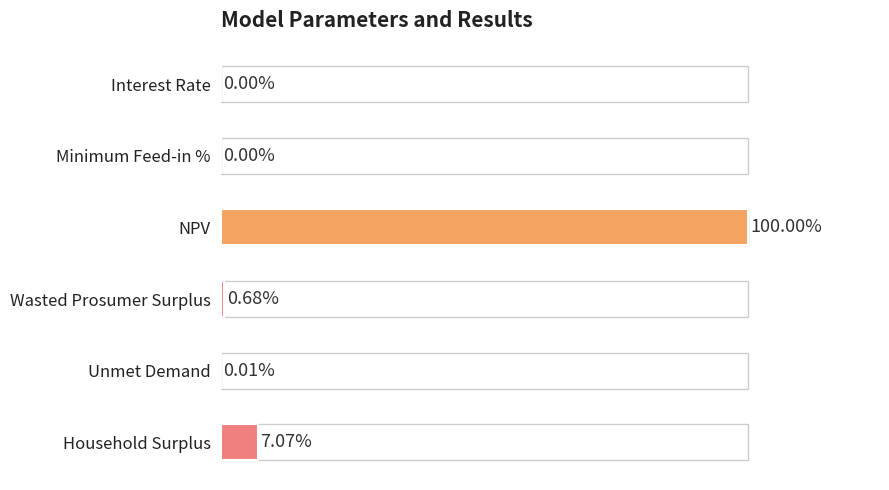

Which label corresponds to the largest value in the chart?

NPV